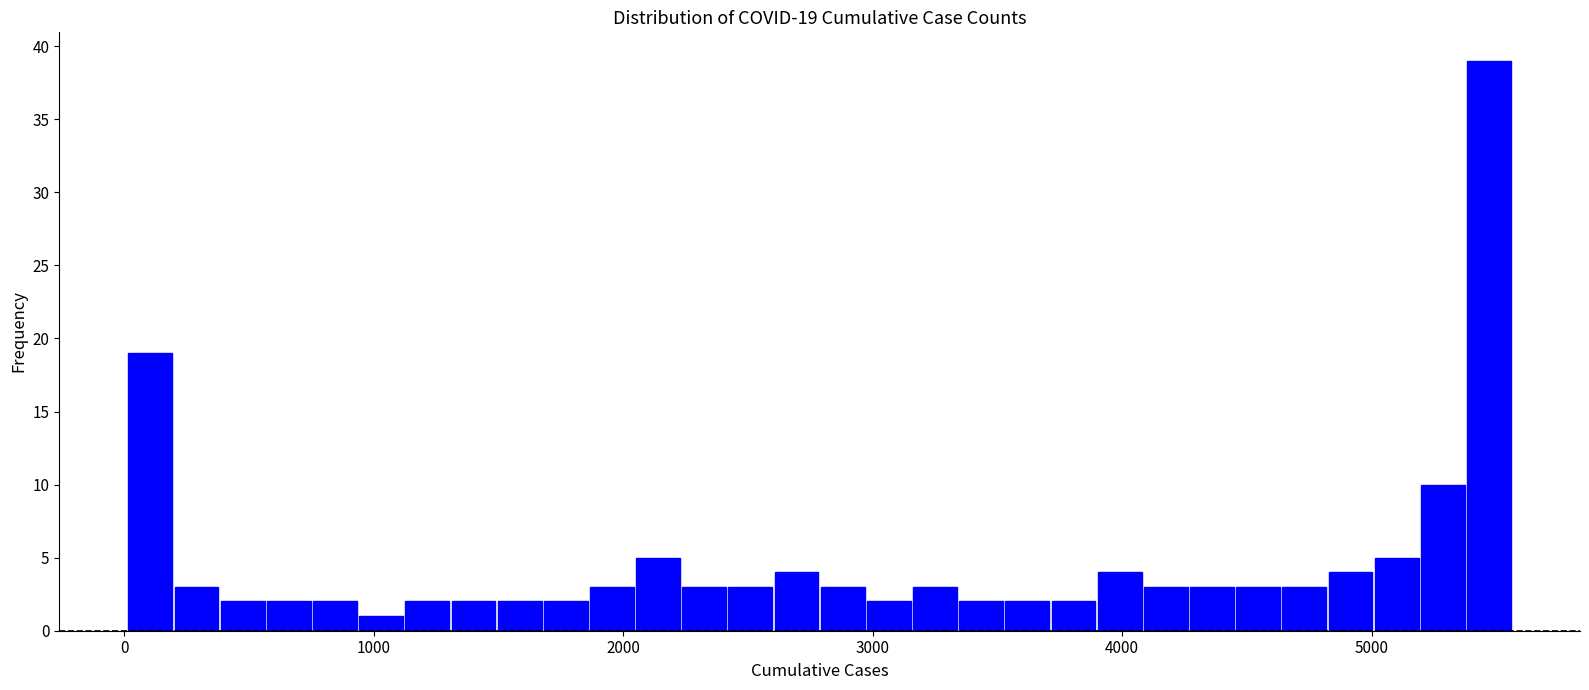

Around what value on the x-axis is the tallest bar? Give the approximate position of its centre, as read against the axis.

5500